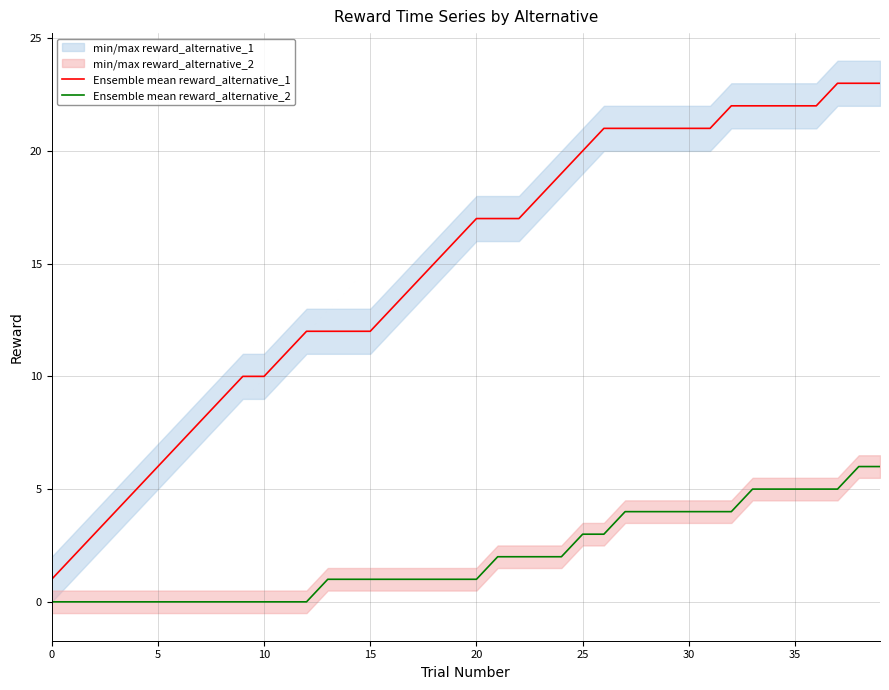

What is the maximum value for Ensemble mean reward_alternative_2?

6